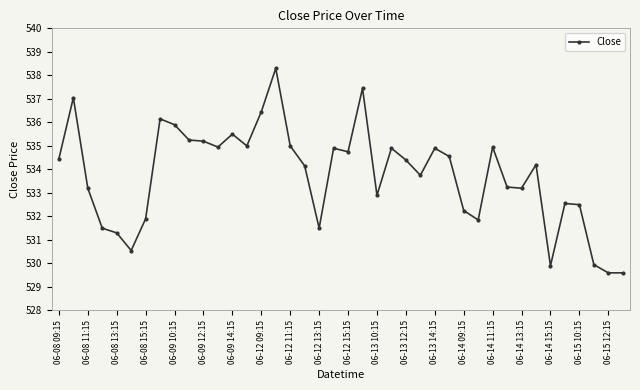

What is the greatest value displayed?

538.3